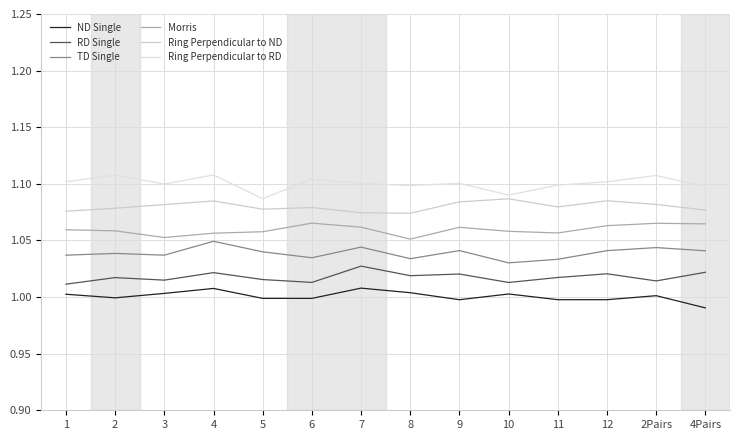

Count the number of data series in this chart.

6